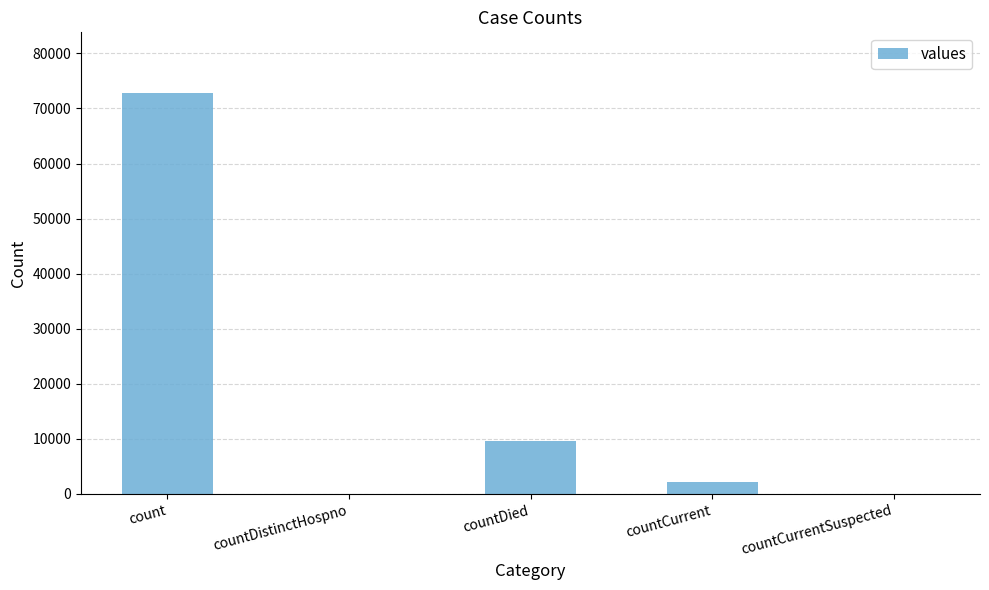

Reading left to right, list all the values displayed in this chart.

72885	0	9661	2102	0